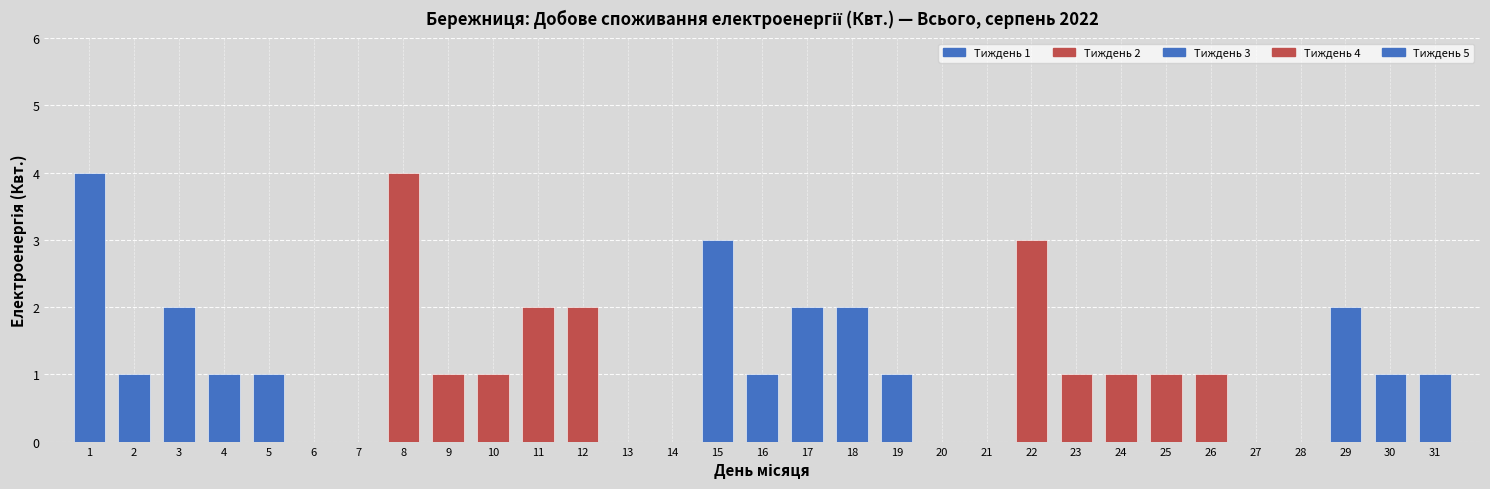

The chart shows a value of -2 at 27. True or false?

False